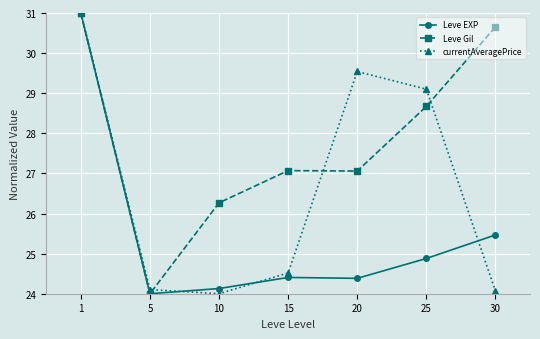

What is the difference between the Leve Gil values at 10 and 25?

2.4